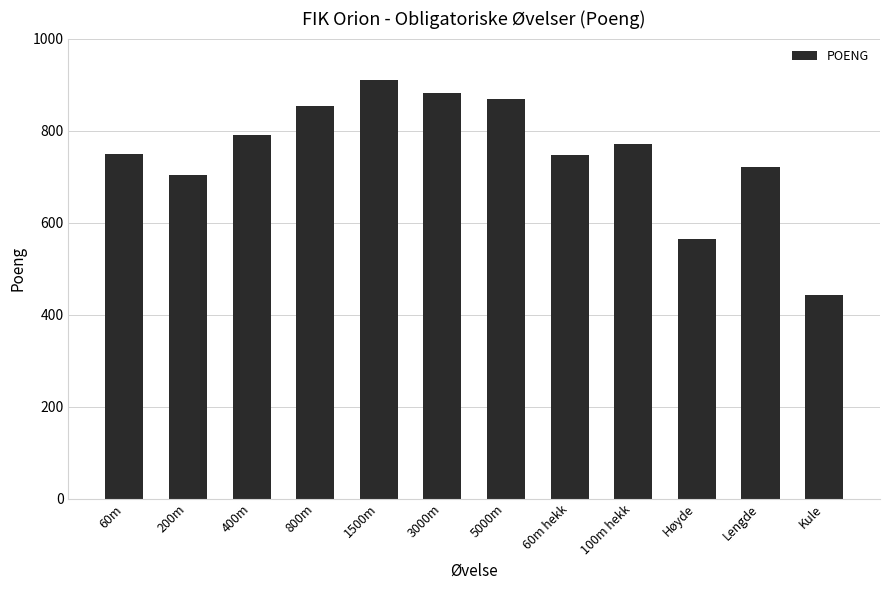

Is it true that the value at 400m is 791?

True